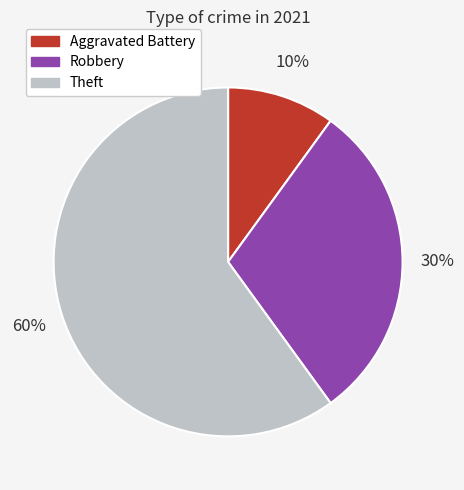

To the nearest percent, what is the average slice percentage?

33%